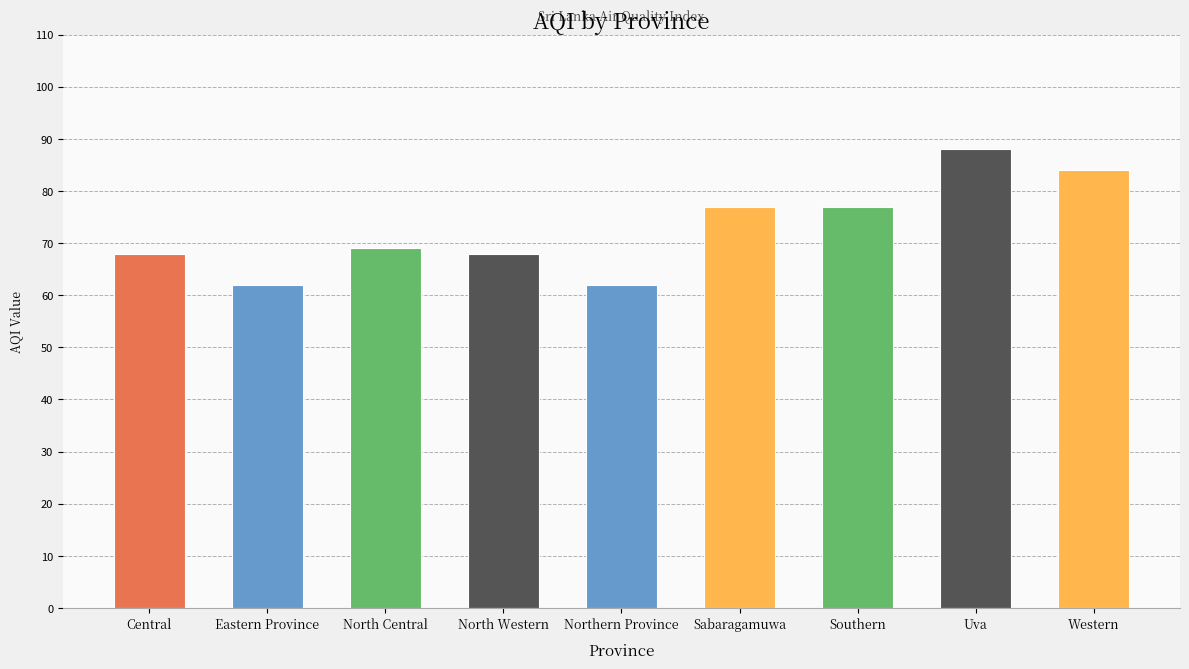

Read the value at North Western.

68